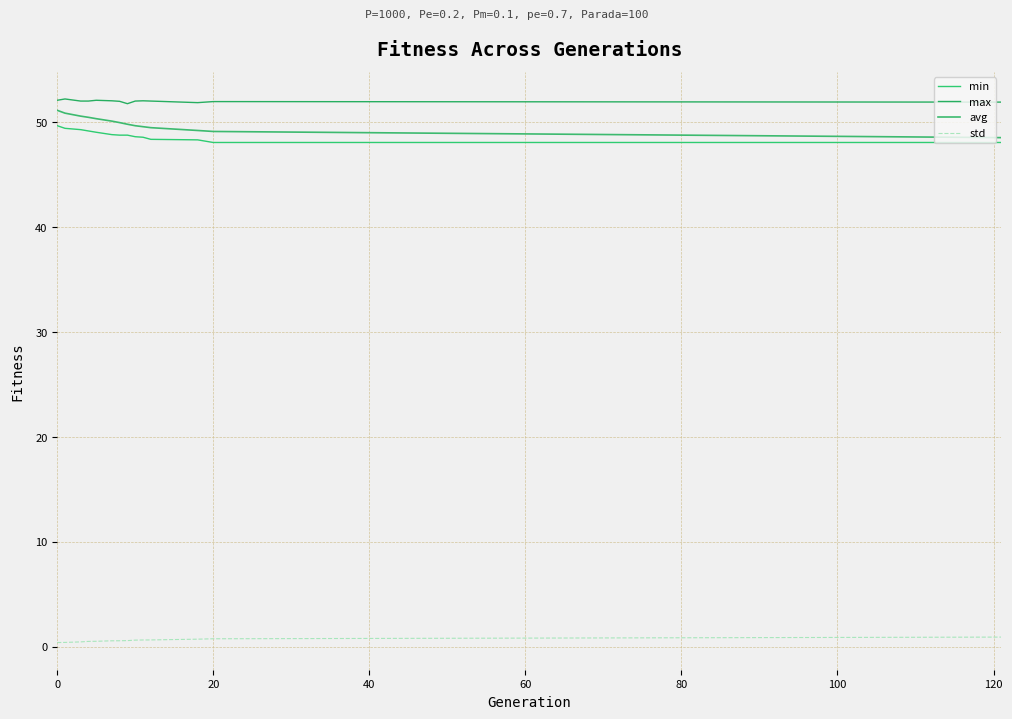

Is this an area chart (filled region under the line)?

No